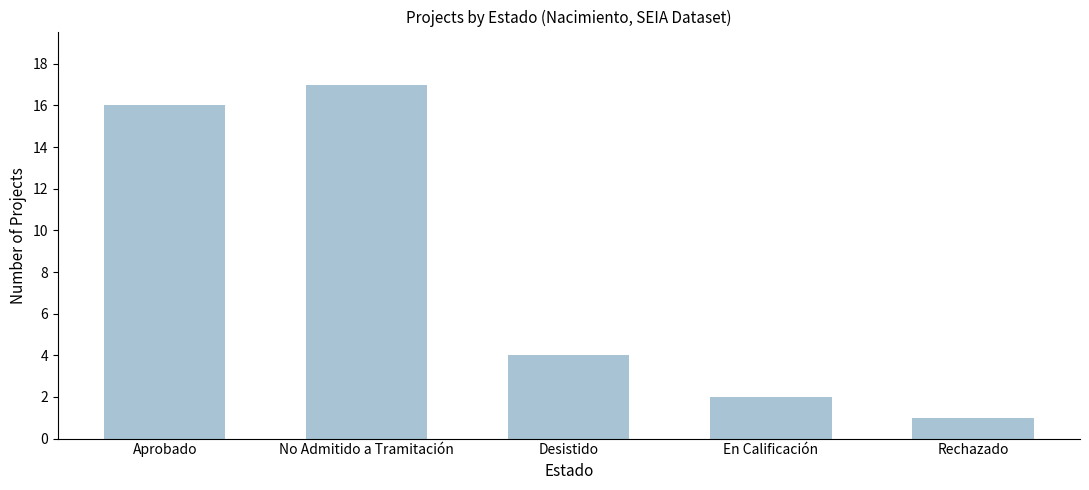

List the labels in order of value, smallest first.

Rechazado, En Calificación, Desistido, Aprobado, No Admitido a Tramitación